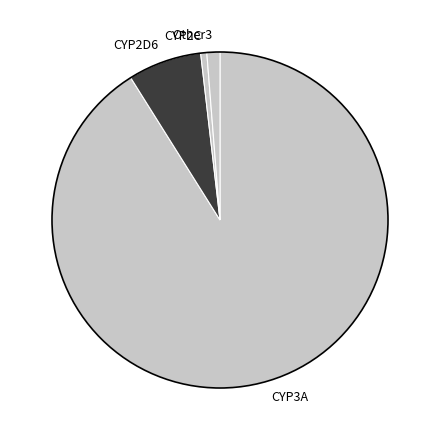

Count the number of slices in the pie.

4